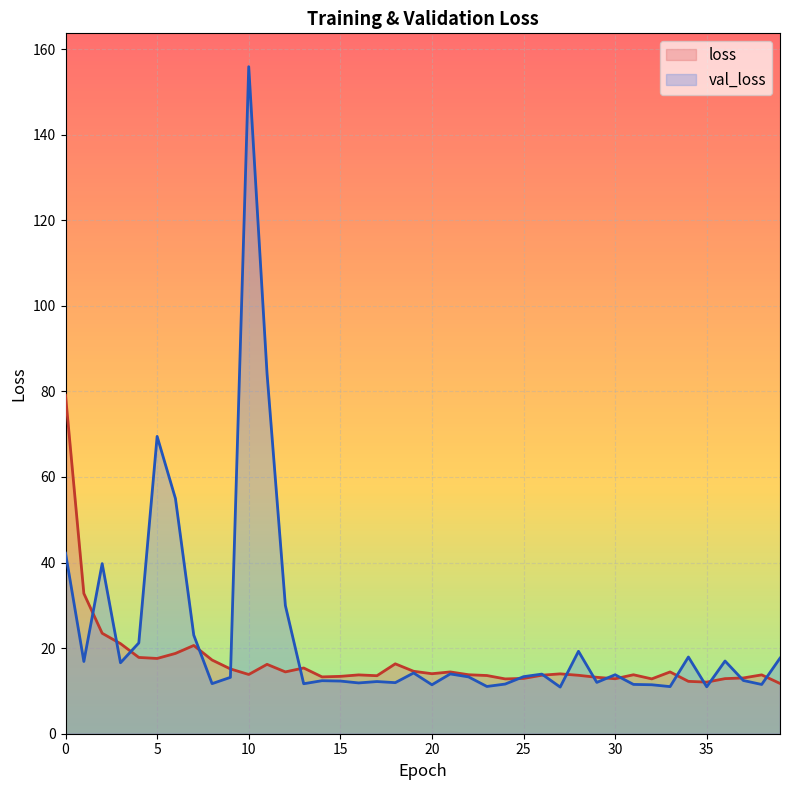

What is the lowest value of the val_loss series?

10.9